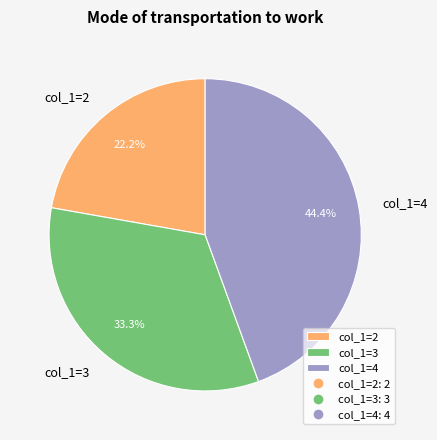

What is the total percentage of col_1=4 and col_1=3?

77.8%